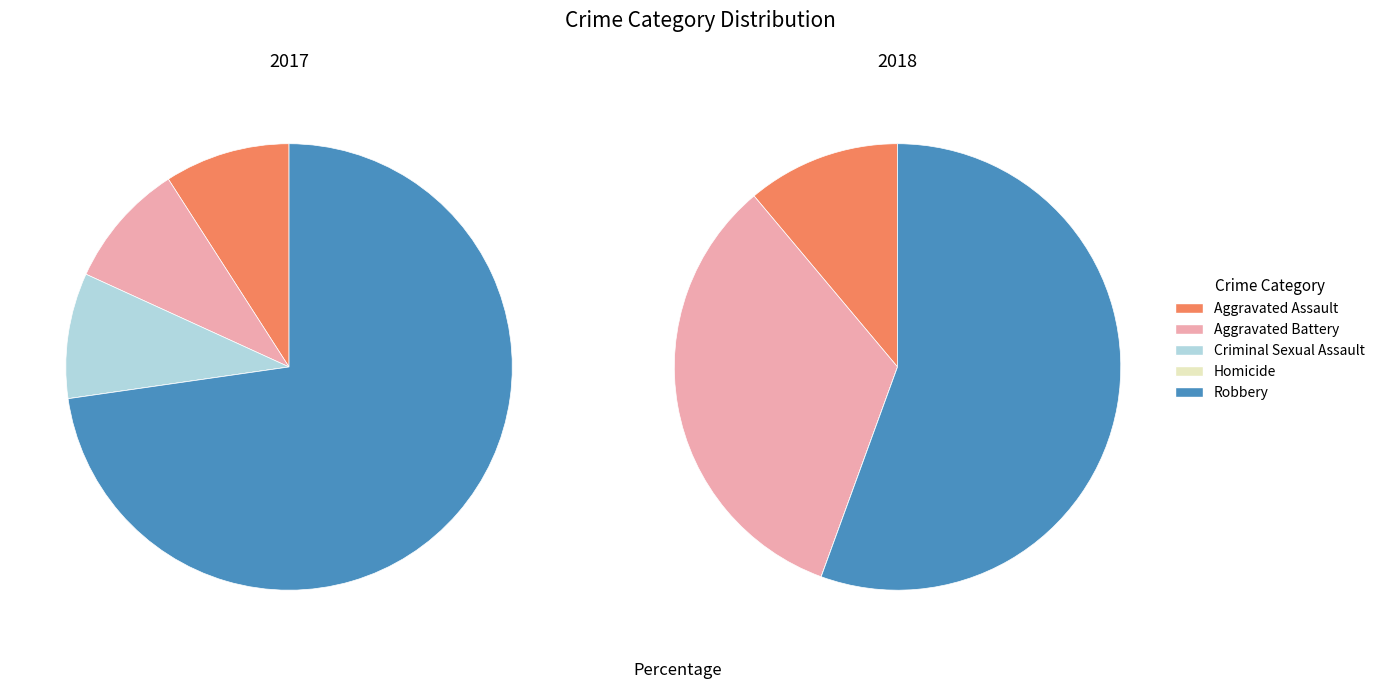

To the nearest percent, what is the difference between the largest and smallest slice percentages?

73%